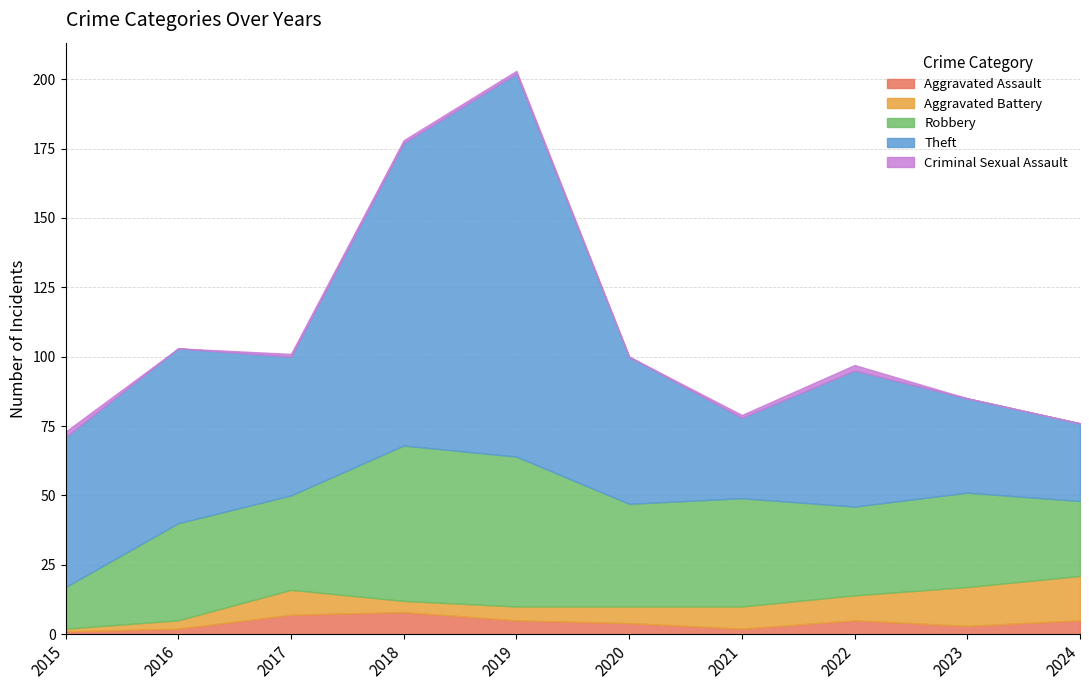

Where is the first local minimum for Theft?

2017